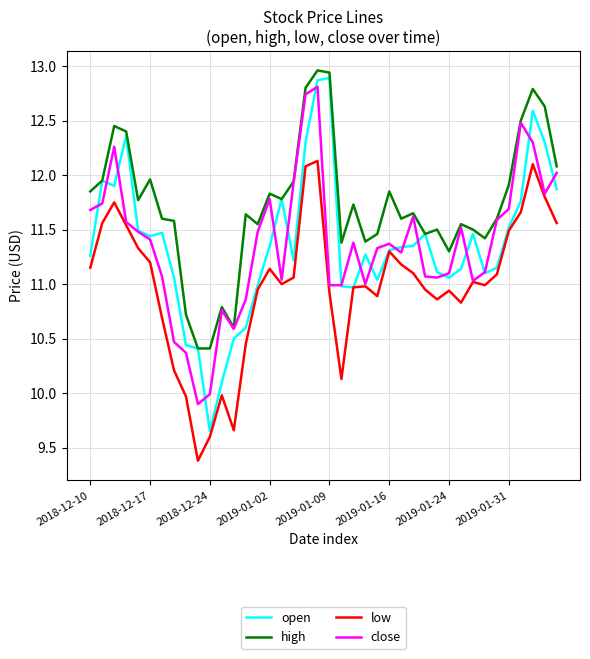

Which series has the largest total across all categories?

high